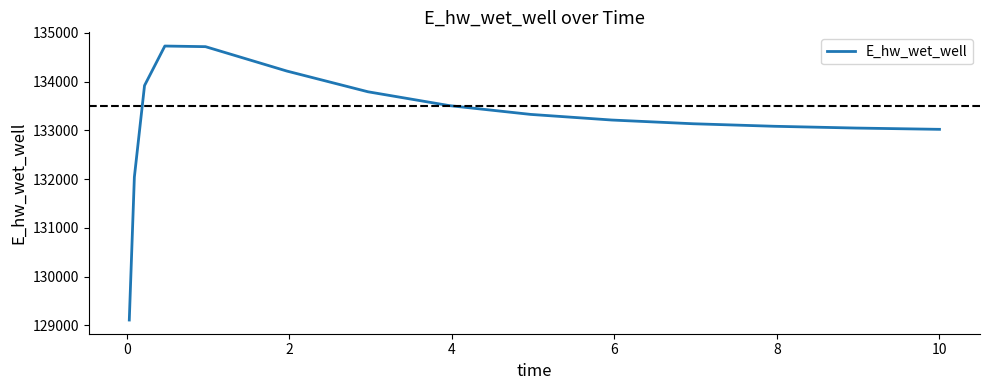

What is the smallest value displayed?

129107.8